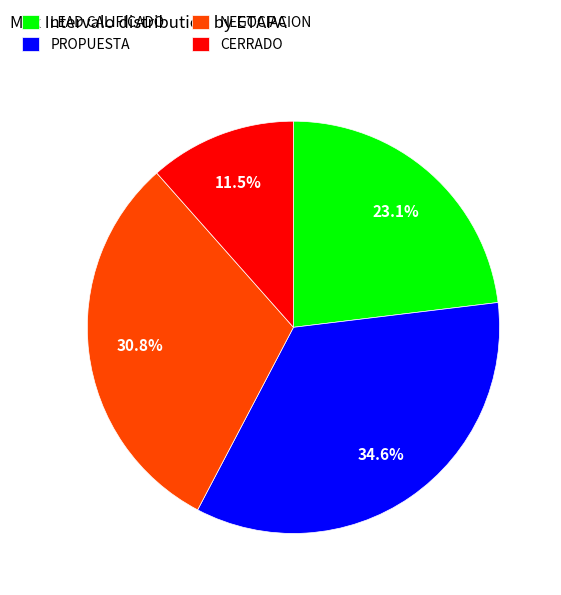

What percentage do LEAD CALIFICADO and PROPUESTA together represent?

57.7%